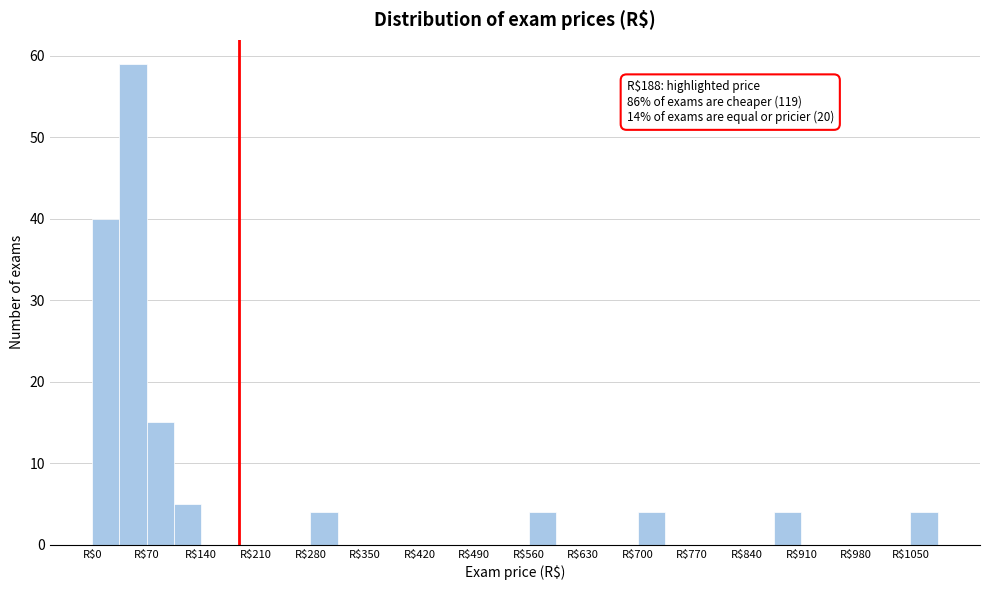

Read against the x-axis, roughly where is the centre of the tallest bar?

50